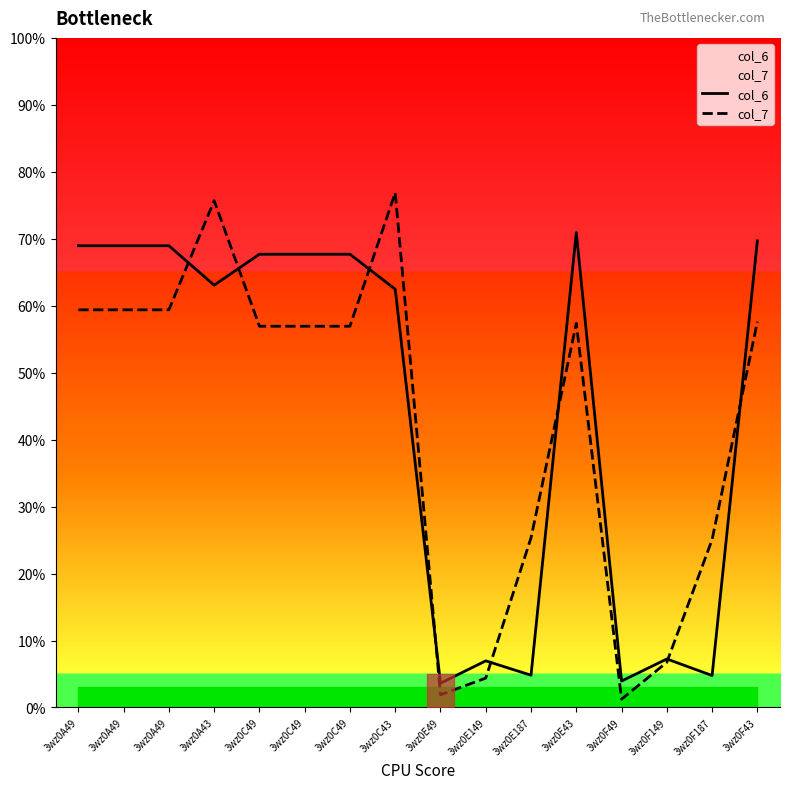

Which label corresponds to the largest value in the chart?

3wz0C43